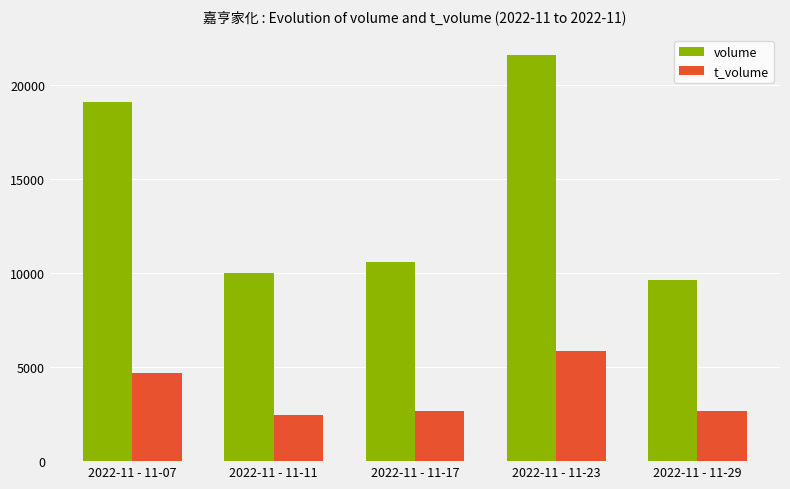

What is the difference between the t_volume values at 2022-11 - 11-17 and 2022-11 - 11-07?

2046